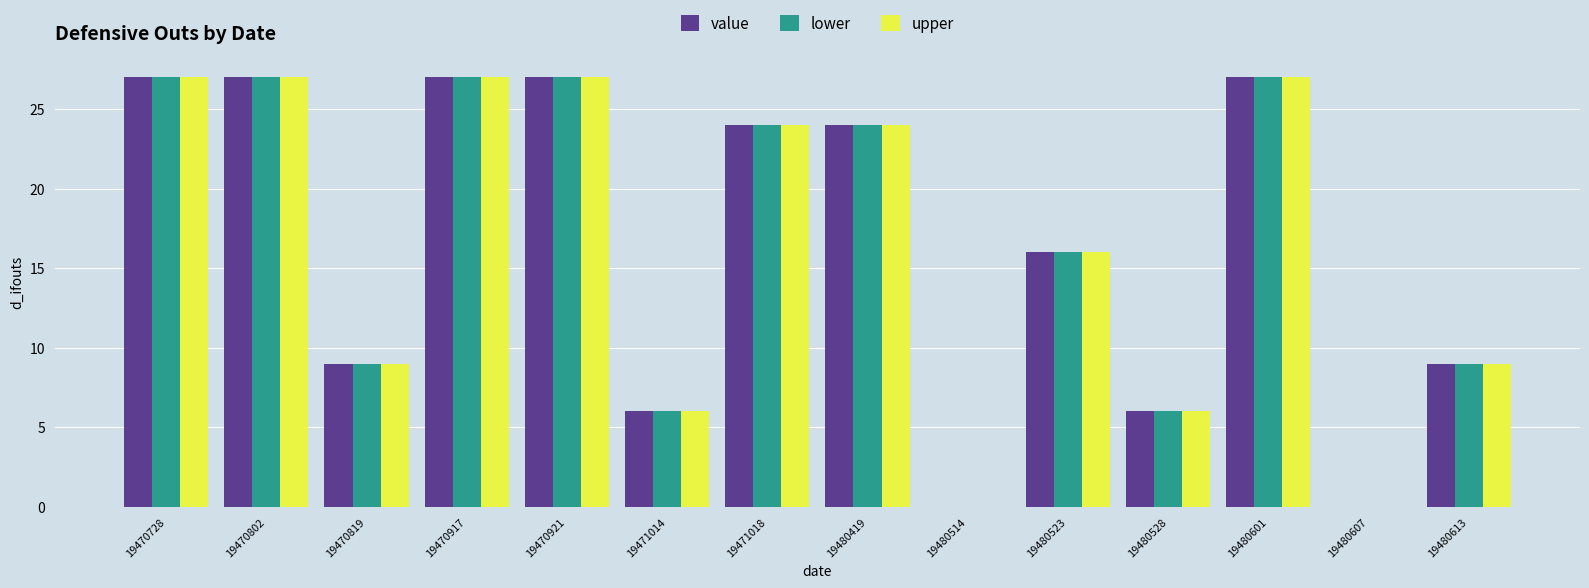

What is the highest value of the upper series?

27